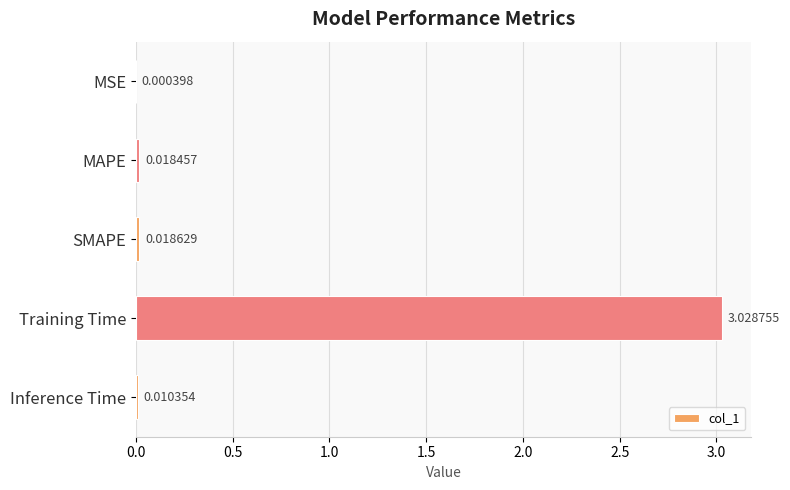

Between Training Time and SMAPE, which is larger?

Training Time